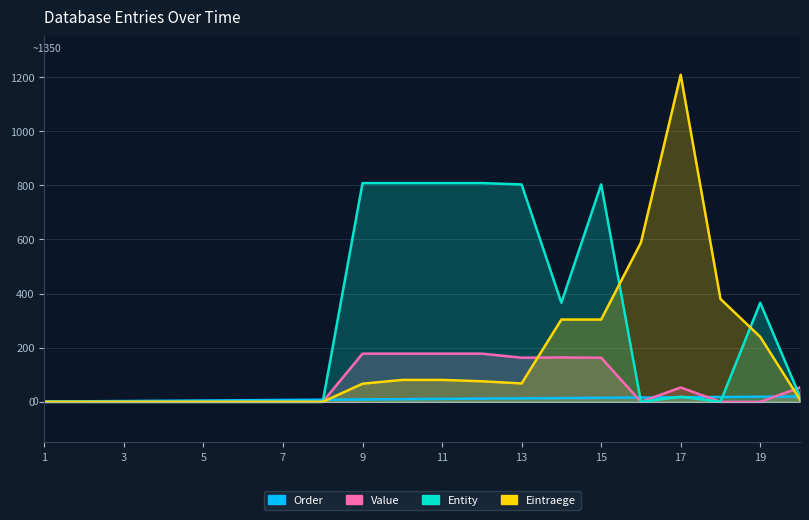

At how many categories does at least one series exceed 866?

1